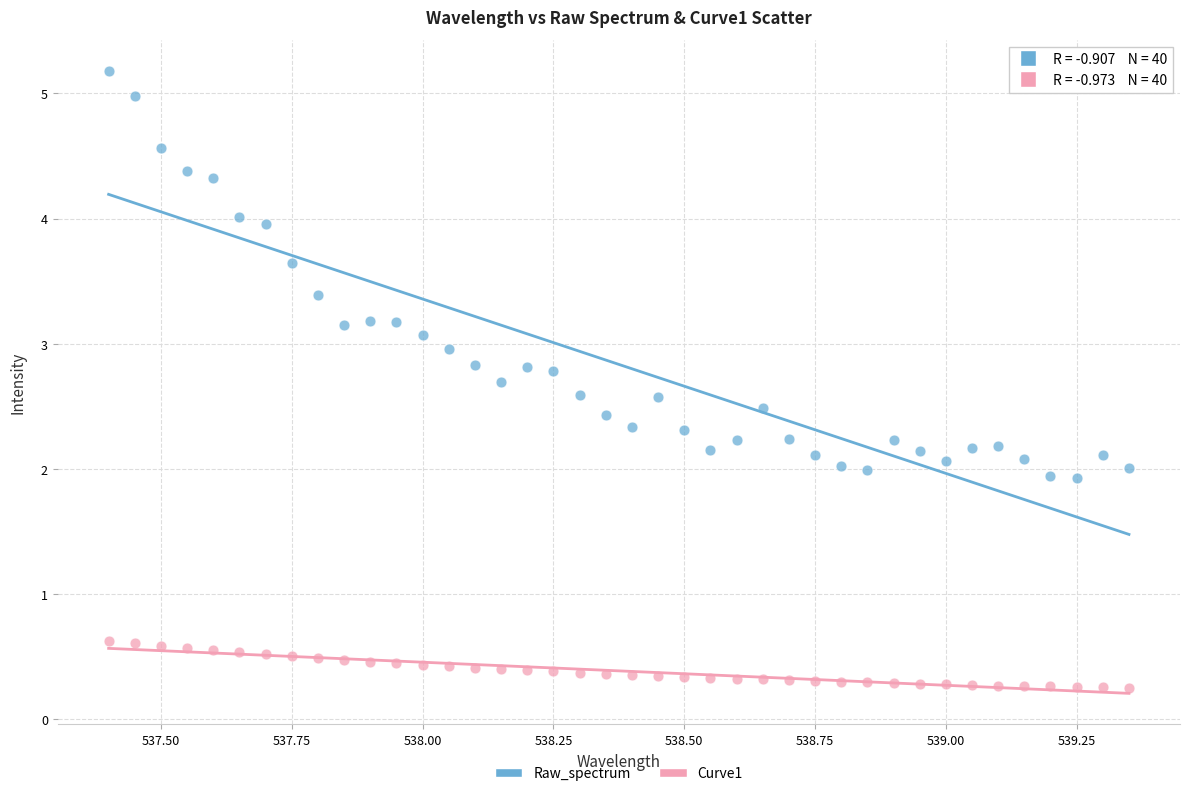

Which series reaches the maximum Y coordinate?

Raw_spectrum